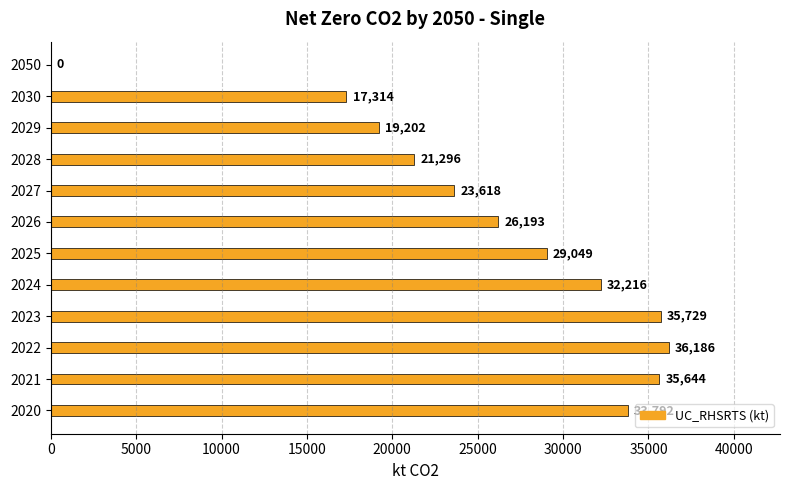

Which category has the highest value across all series?

2022